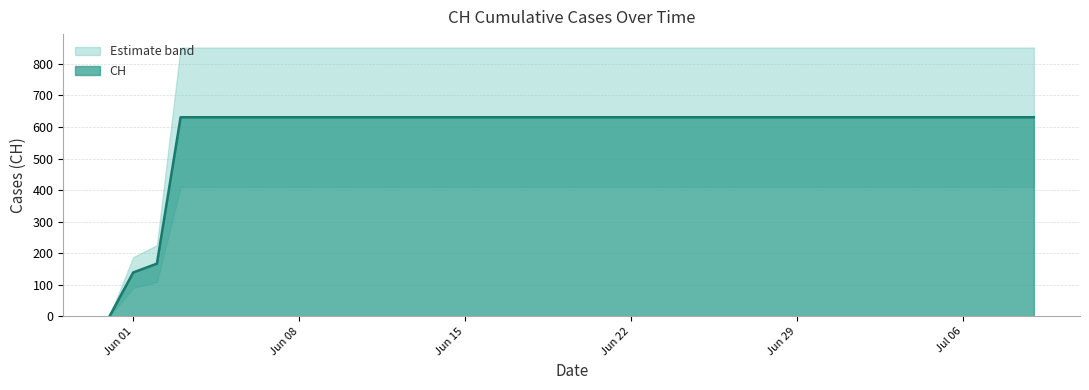

How many lines are shown in the chart?

1